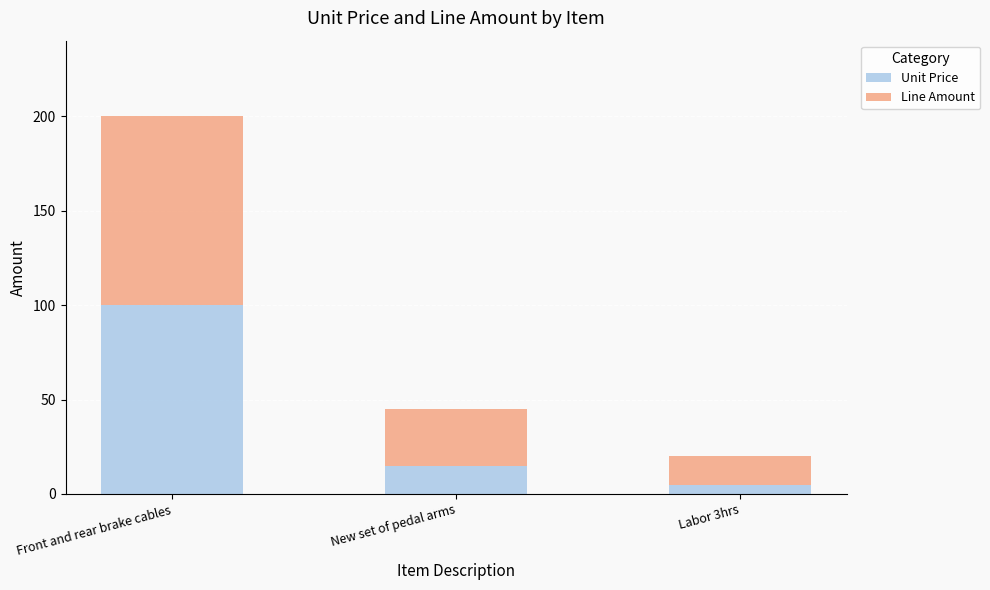

What is the difference between the Unit Price values at New set of pedal arms and Front and rear brake cables?

85